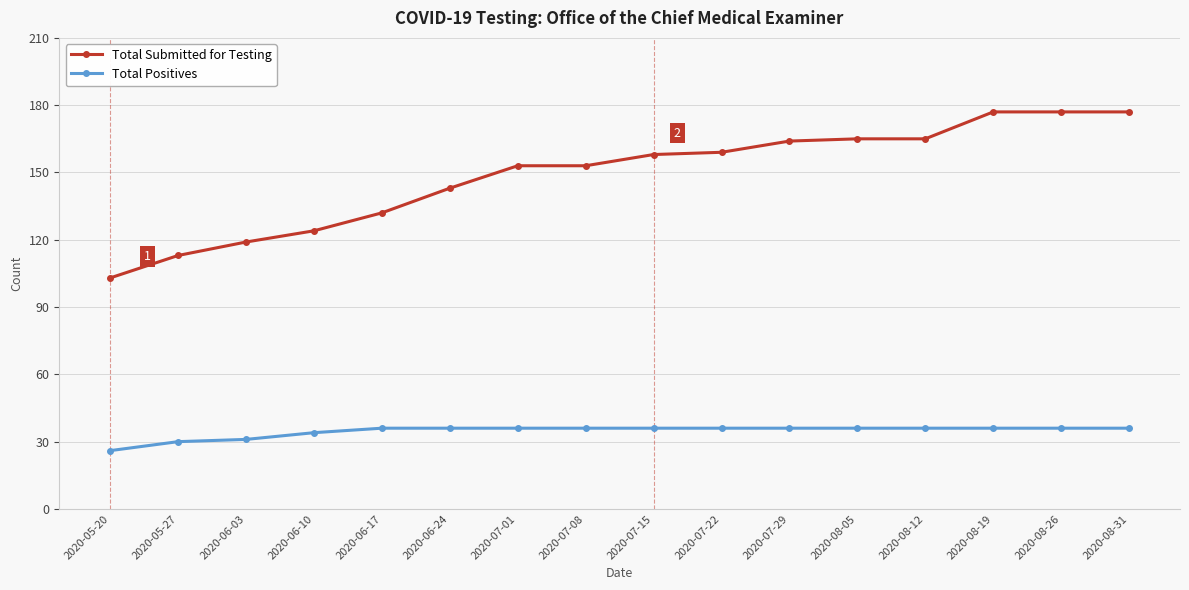

Reading left to right, list all the values displayed in this chart.

Total Submitted for Testing: 2020-05-20=103	2020-05-27=113	2020-06-03=119	2020-06-10=124	2020-06-17=132	2020-06-24=143	2020-07-01=153	2020-07-08=153	2020-07-15=158	2020-07-22=159	2020-07-29=164	2020-08-05=165	2020-08-12=165	2020-08-19=177	2020-08-26=177	2020-08-31=177
Total Positives: 2020-05-20=26	2020-05-27=30	2020-06-03=31	2020-06-10=34	2020-06-17=36	2020-06-24=36	2020-07-01=36	2020-07-08=36	2020-07-15=36	2020-07-22=36	2020-07-29=36	2020-08-05=36	2020-08-12=36	2020-08-19=36	2020-08-26=36	2020-08-31=36